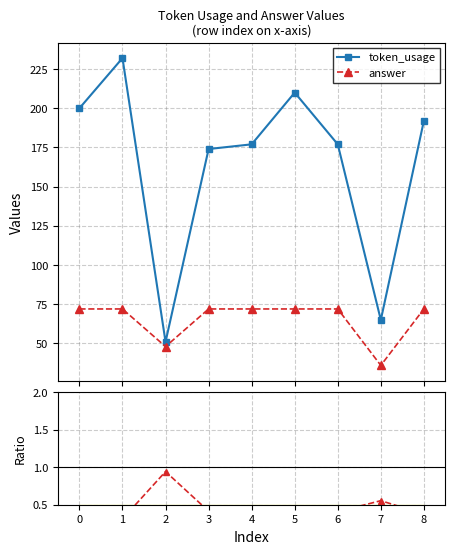

What is the sum of all token_usage values?

1478